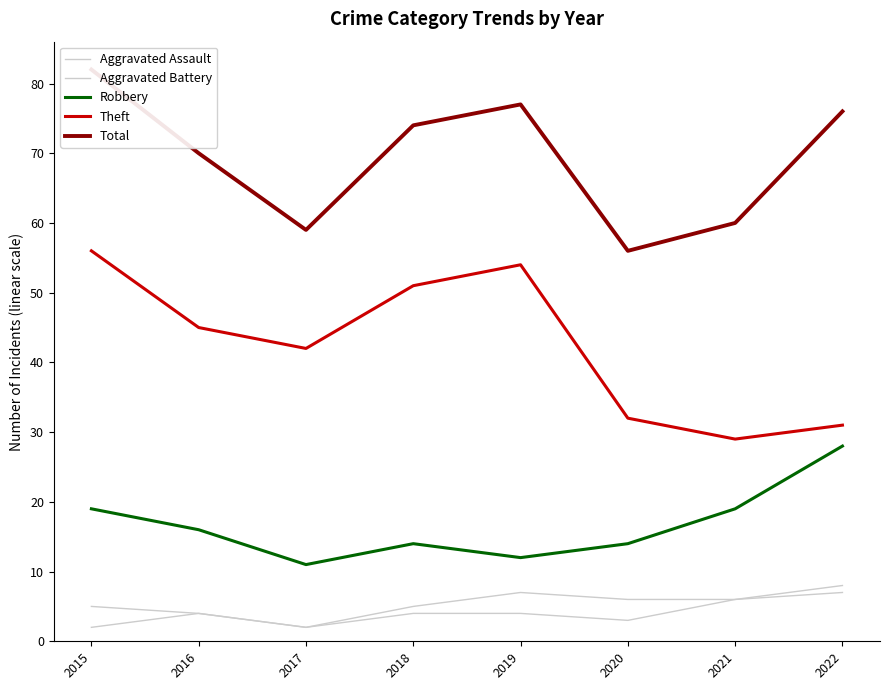

What is the total value across all series at 2022?

150